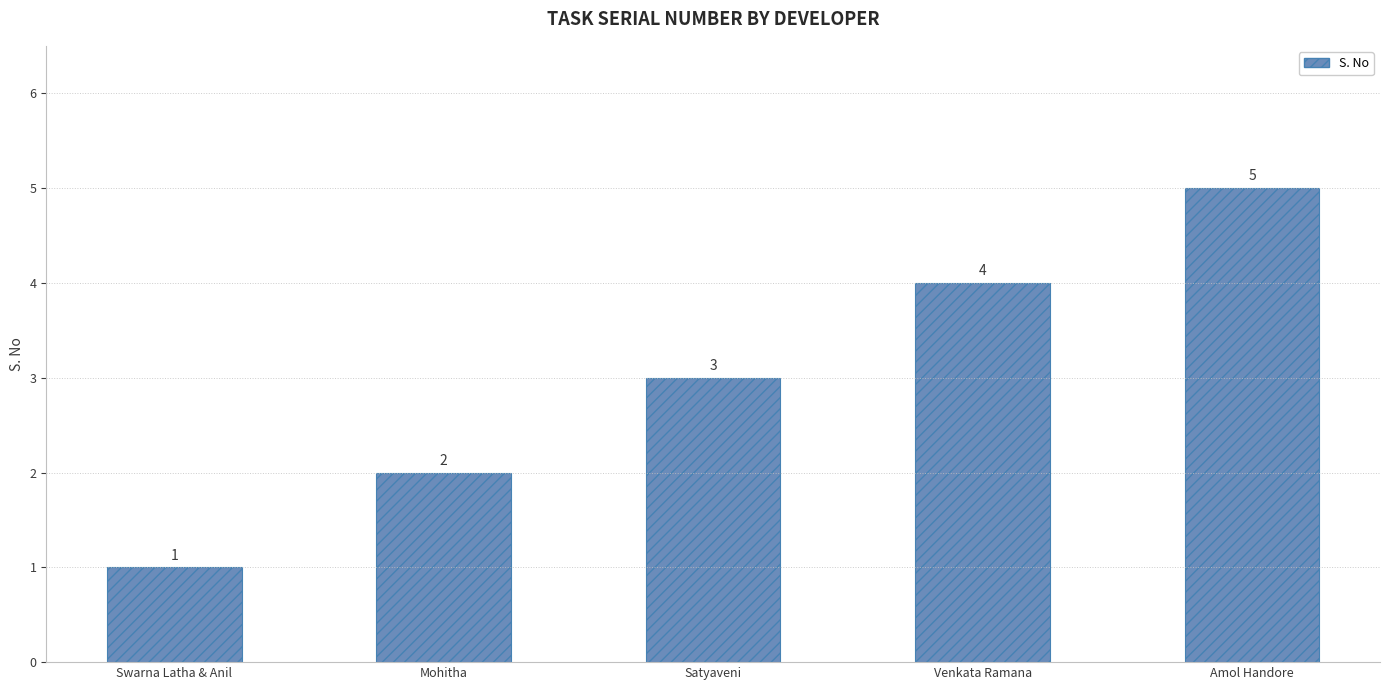

What is the change in value from Swarna Latha & Anil to Mohitha?

+1